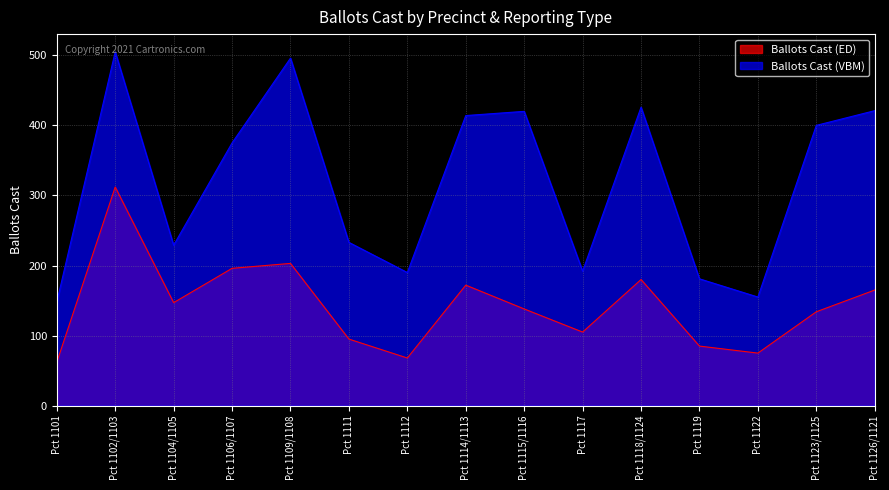

At which label does Ballots Cast (ED) first exceed 138?

Pct 1102/1103